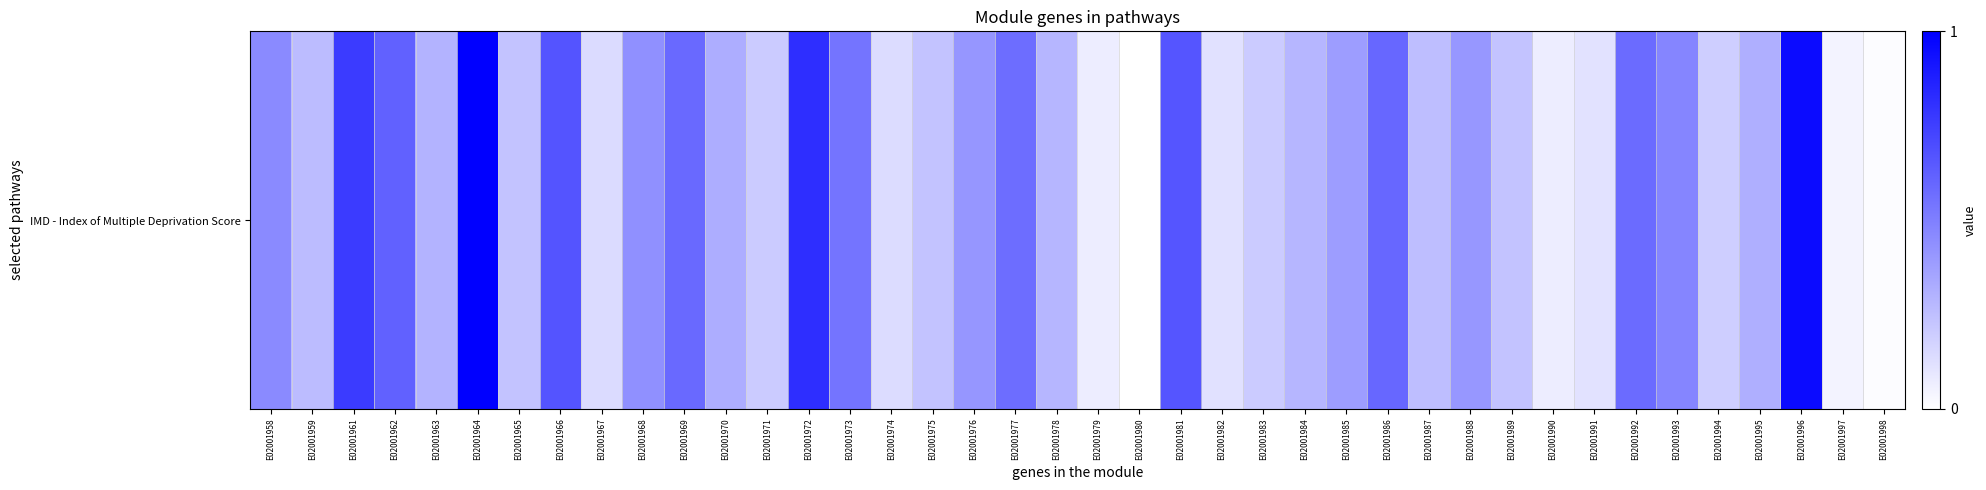

What is the change in value from E02001958 to E02001987?

-0.2